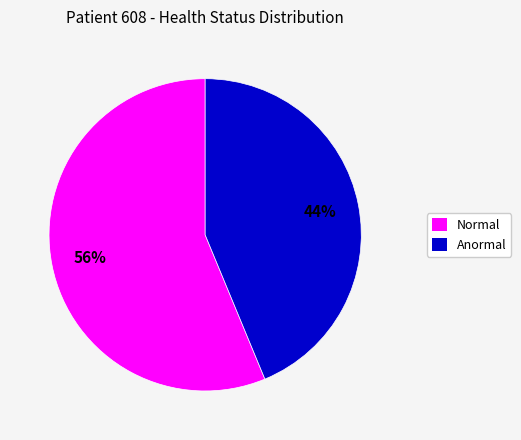

How many slices are in this pie chart?

2